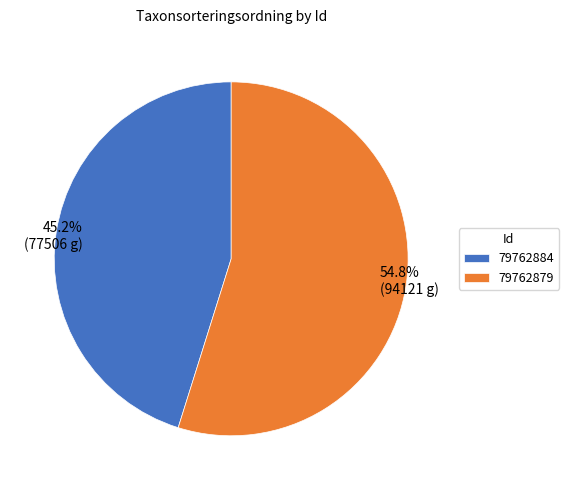

What percentage is the 79762879 slice, to the nearest percent?

55%